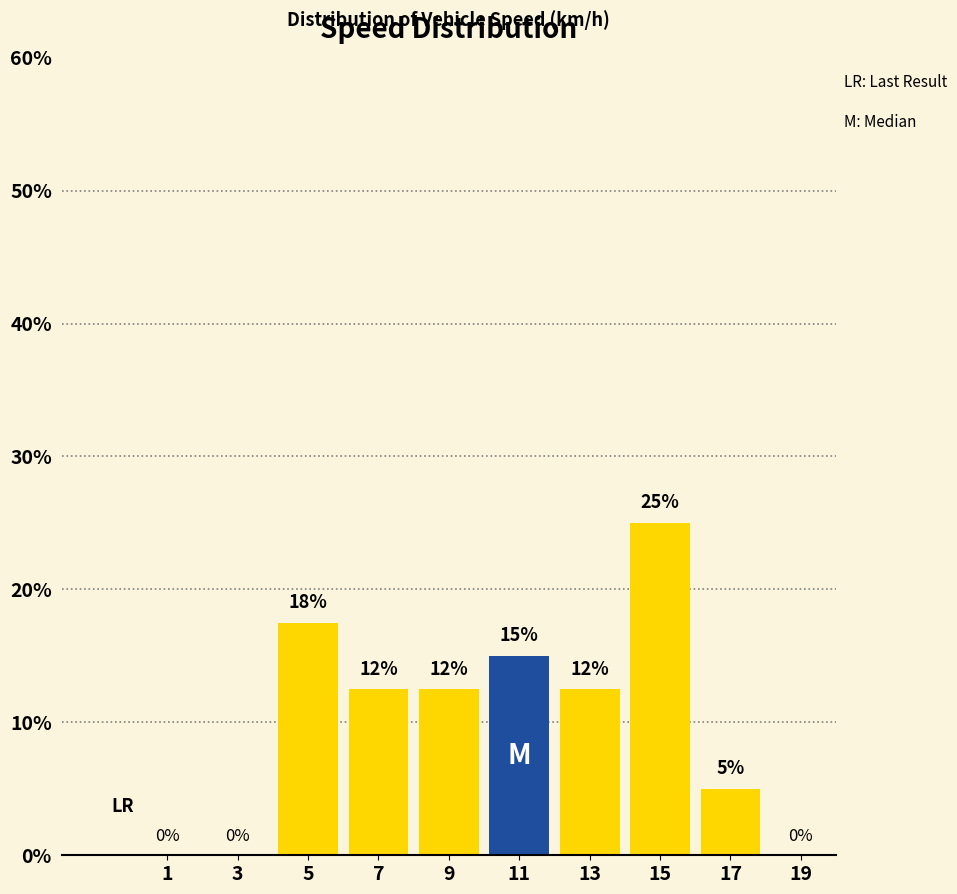

Over which range of the x-axis is the bar tallest?

14 to 16